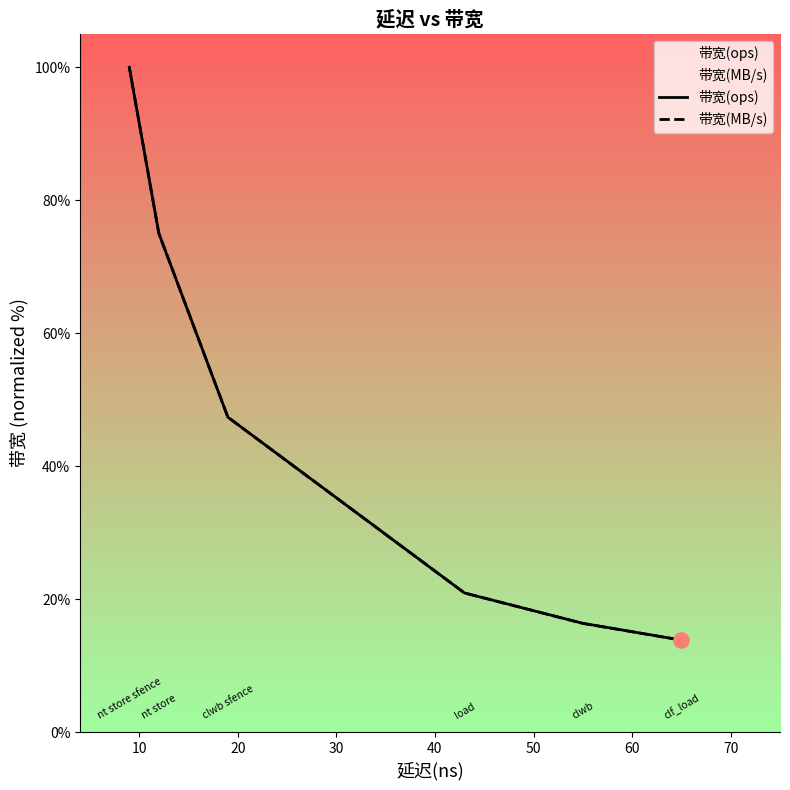

Which series has the widest spread of values?

带宽(MB/s)